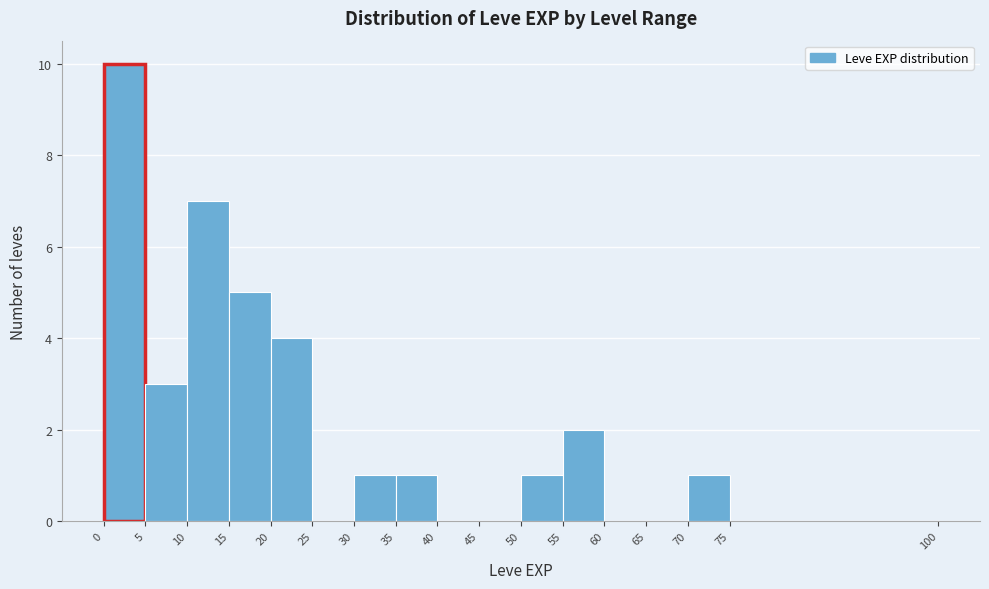

Reading left to right, list every bar in this chart as the range it spans on the x-axis followed by its height. The values are not printed on the chart, so give them approximately, as read against the axis.

0 to 5: 10
5 to 10: 3
10 to 15: 7
15 to 20: 5
20 to 25: 4
25 to 30: 0
30 to 35: 1
35 to 40: 1
40 to 45: 0
45 to 50: 0
50 to 55: 1
55 to 60: 2
60 to 65: 0
65 to 70: 0
70 to 75: 1
75 to 100: 0